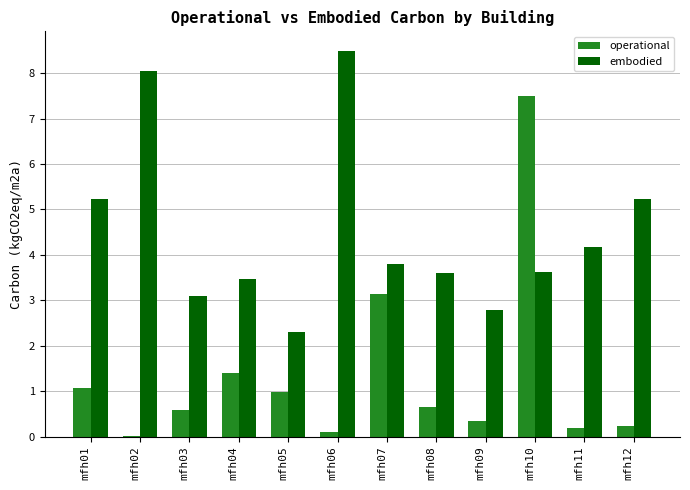

Which series changed the most between mfh02 and mfh11?

embodied